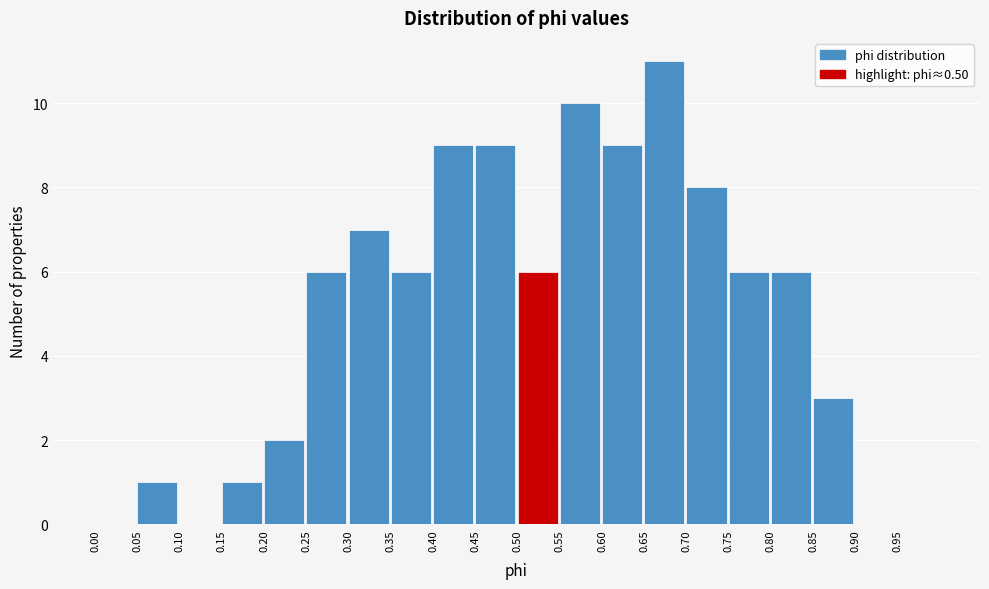

Over which range of the x-axis is the bar tallest?

0.65 to 0.70